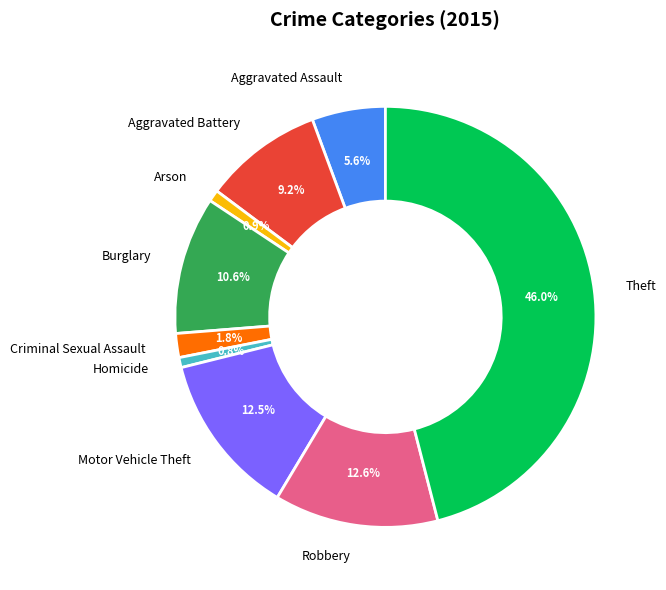

What is the largest slice in the pie chart?

Theft